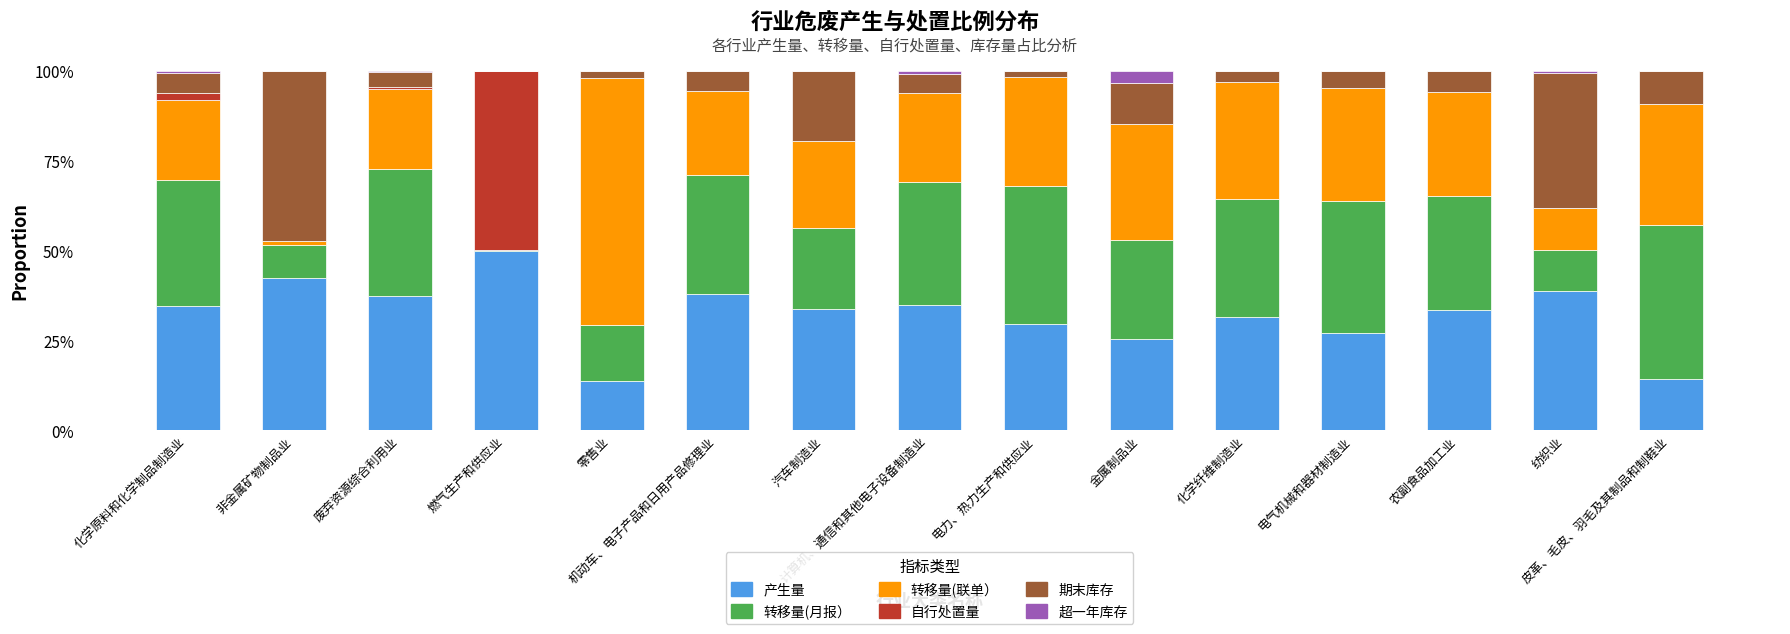

What is the highest value of the 产生量 series?

49.9